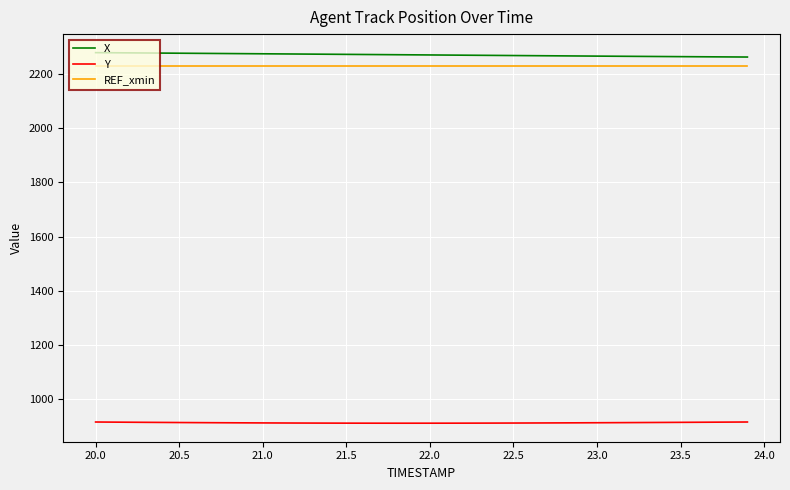

Rank the series by their maximum value, from highest to lowest.

X, REF_xmin, Y